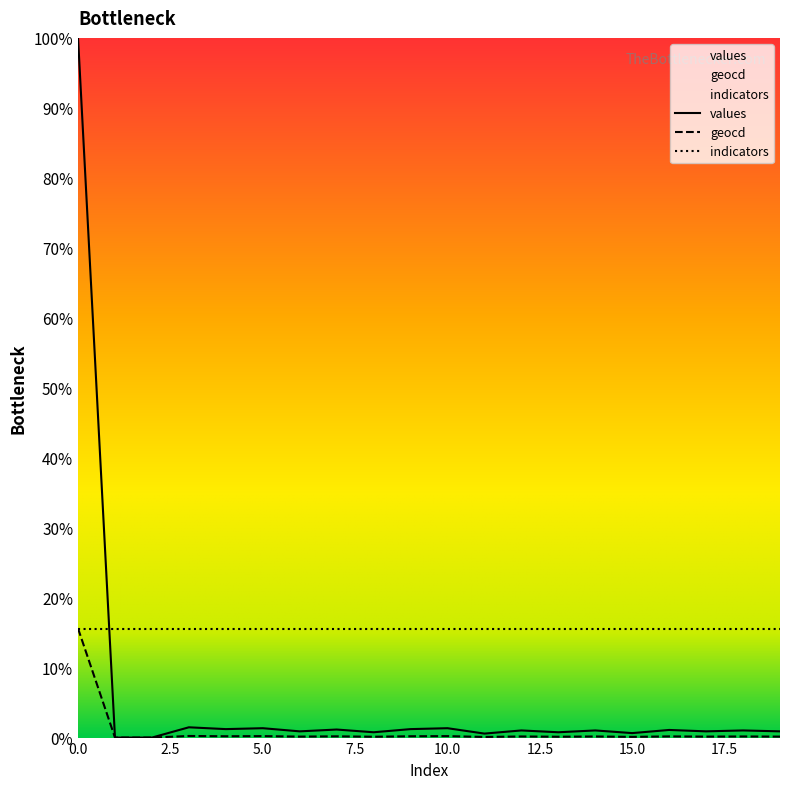

Does the chart display data point markers on the line(s)?

No